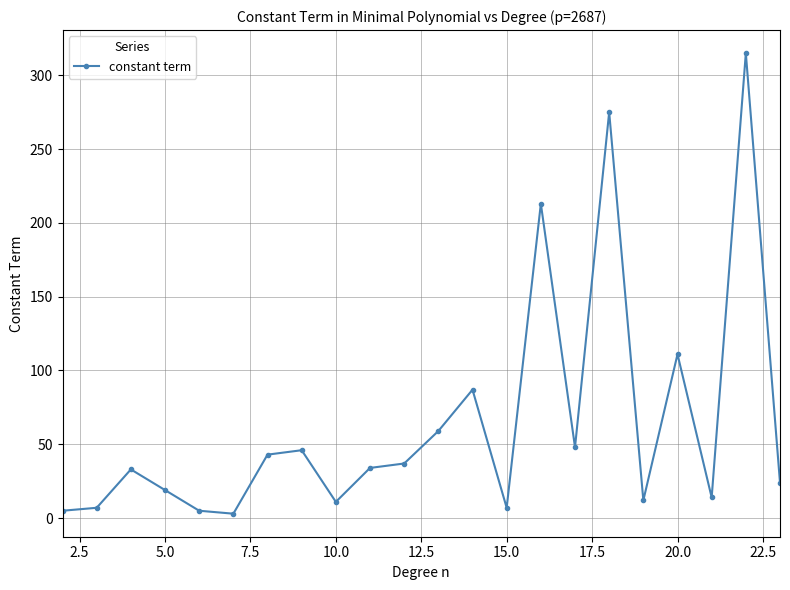

What is the greatest value displayed?

315